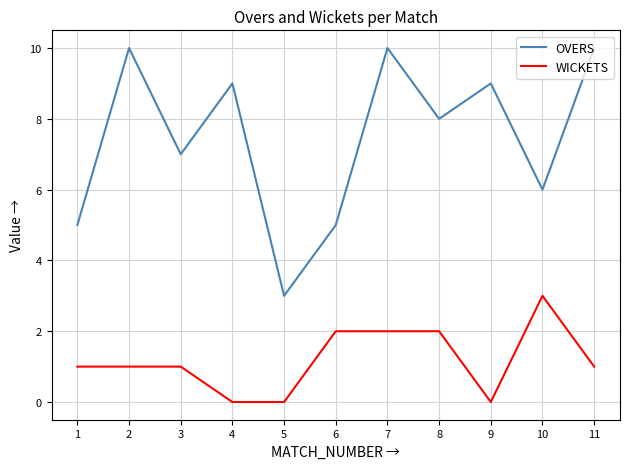

What is the difference between the second highest and minimum values in the WICKETS series?

2